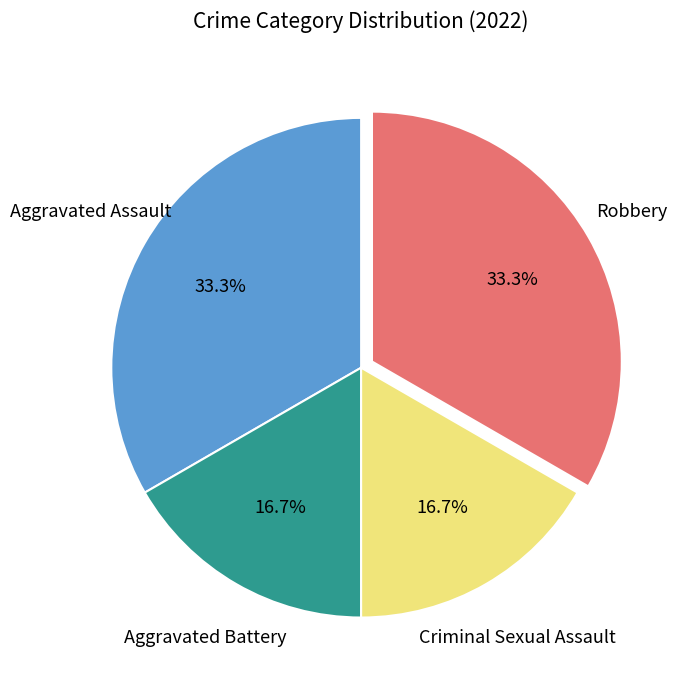

Is there any slice that represents more than half of the pie?

No